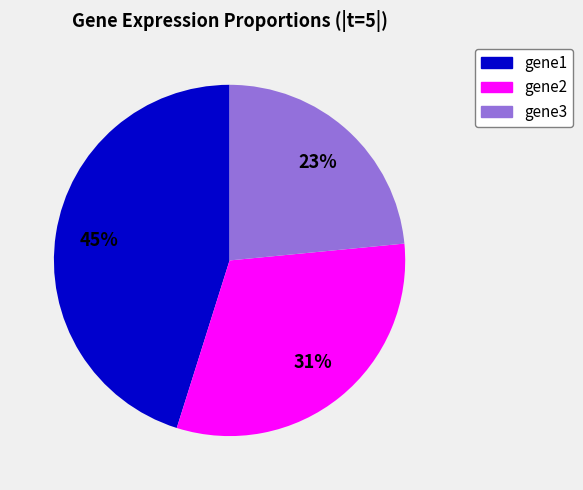

The gene3 slice represents 23% of the pie. True or false?

True